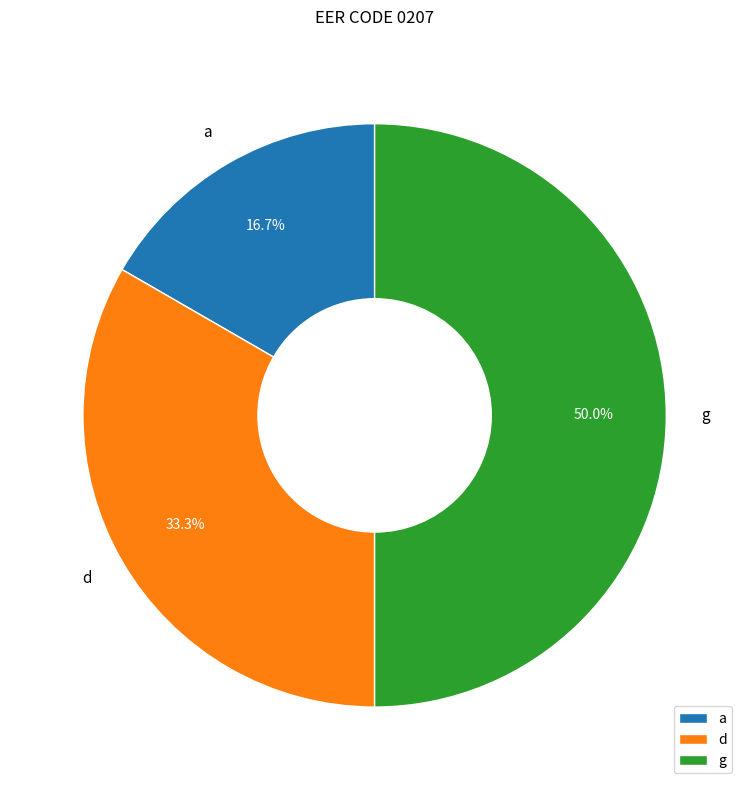

Which slice is the smallest?

a